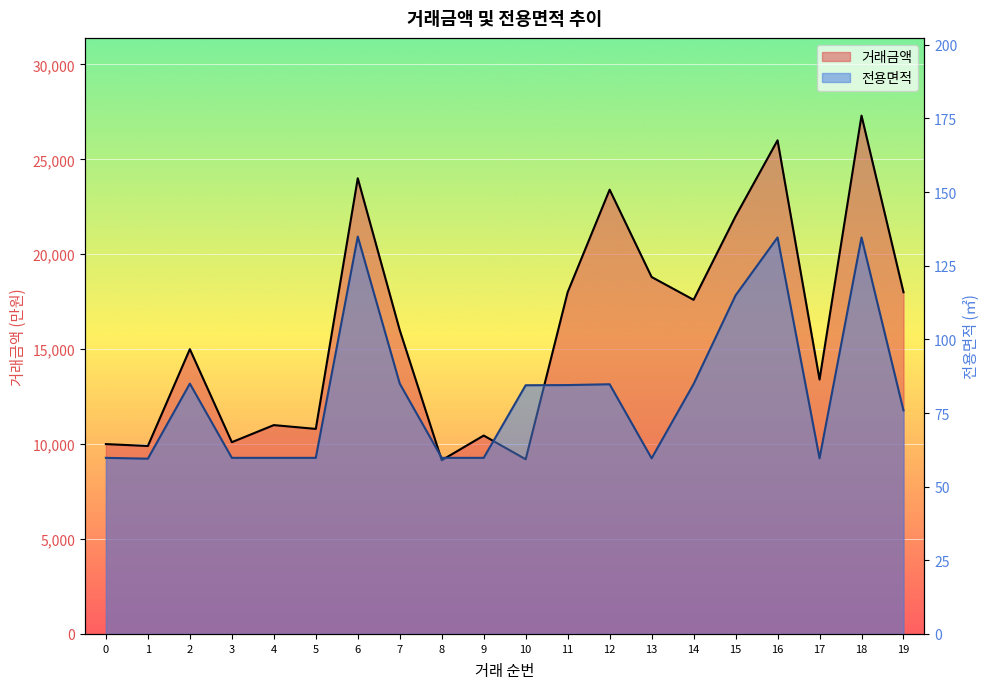

Where is 전용면적 nearest to the value 97?

7